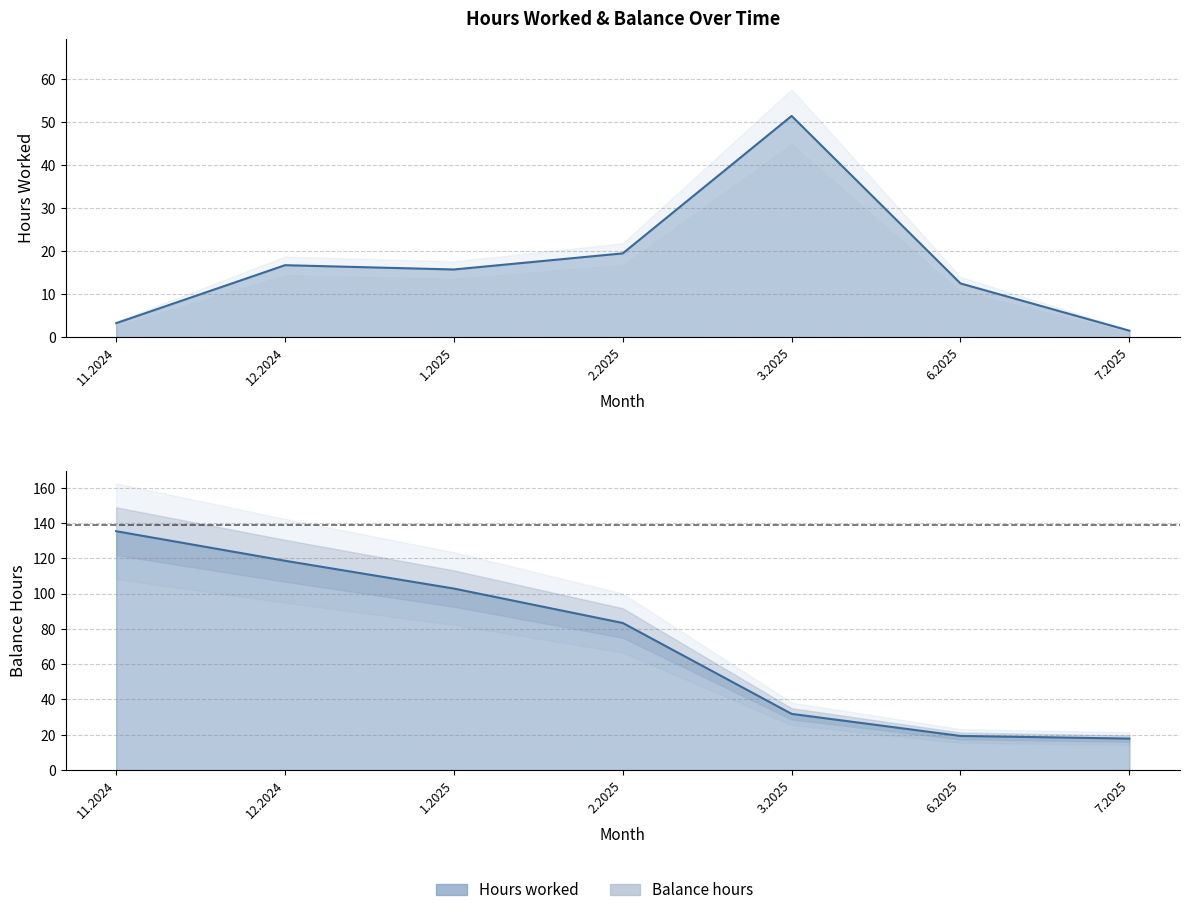

Does the chart have visible grid lines?

Yes